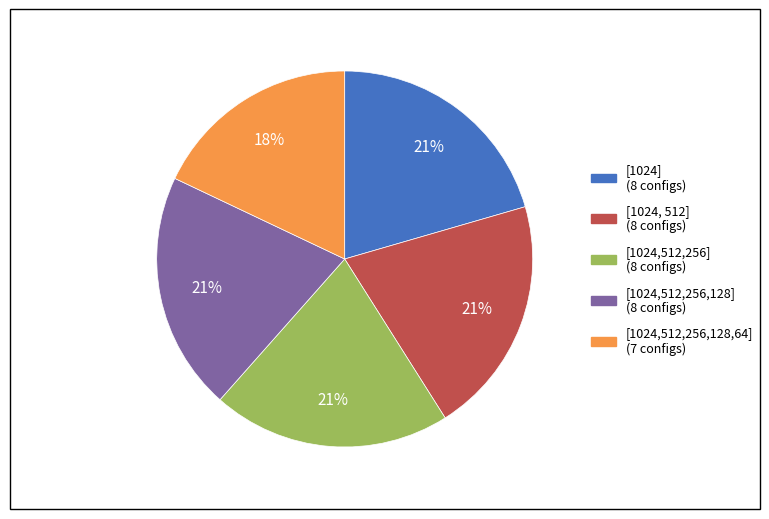

Does any single category account for the majority?

No